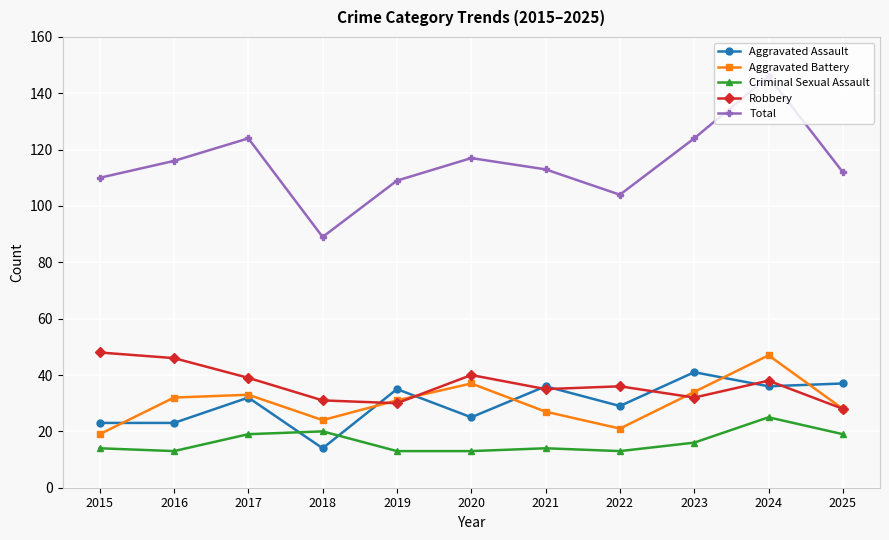

What is the value of the Aggravated Assault point at the 3rd from the left?

32